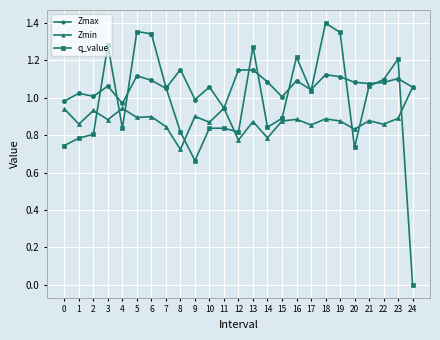

The value of Zmax at 8 is 1.9. True or false?

False